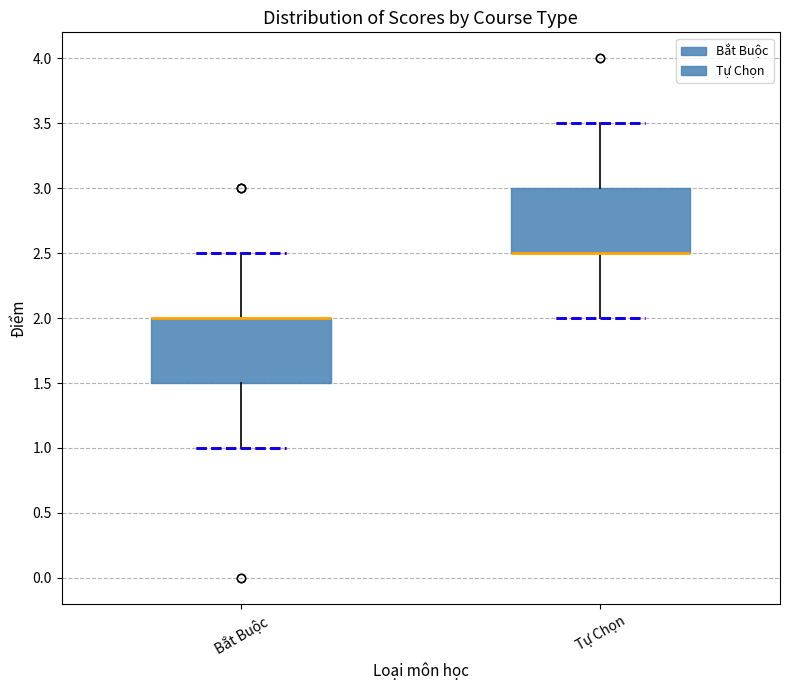

Where is the lower edge of the box for Tự Chọn on the y-axis? The values are not printed on the chart, so give them approximately, as read against the axis.

2.5